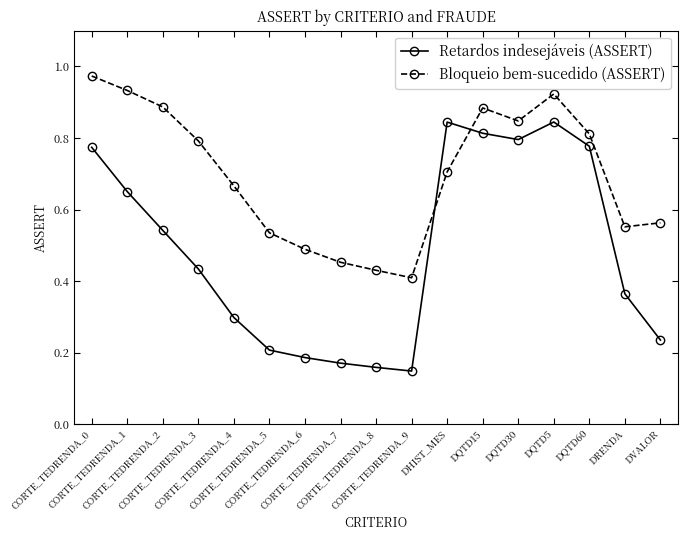

Rank the series by their maximum value, from lowest to highest.

Retardos indesejáveis (ASSERT), Bloqueio bem-sucedido (ASSERT)